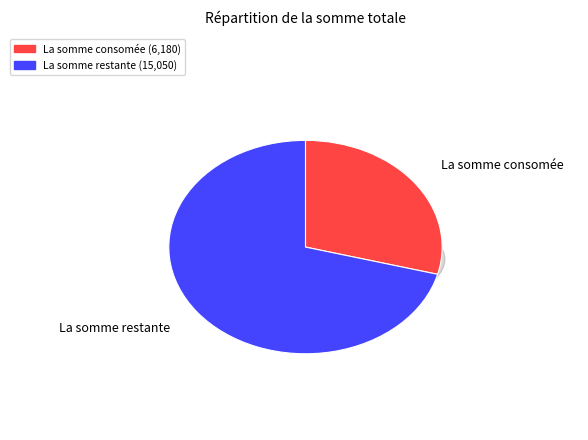

How many slices are in this pie chart?

2